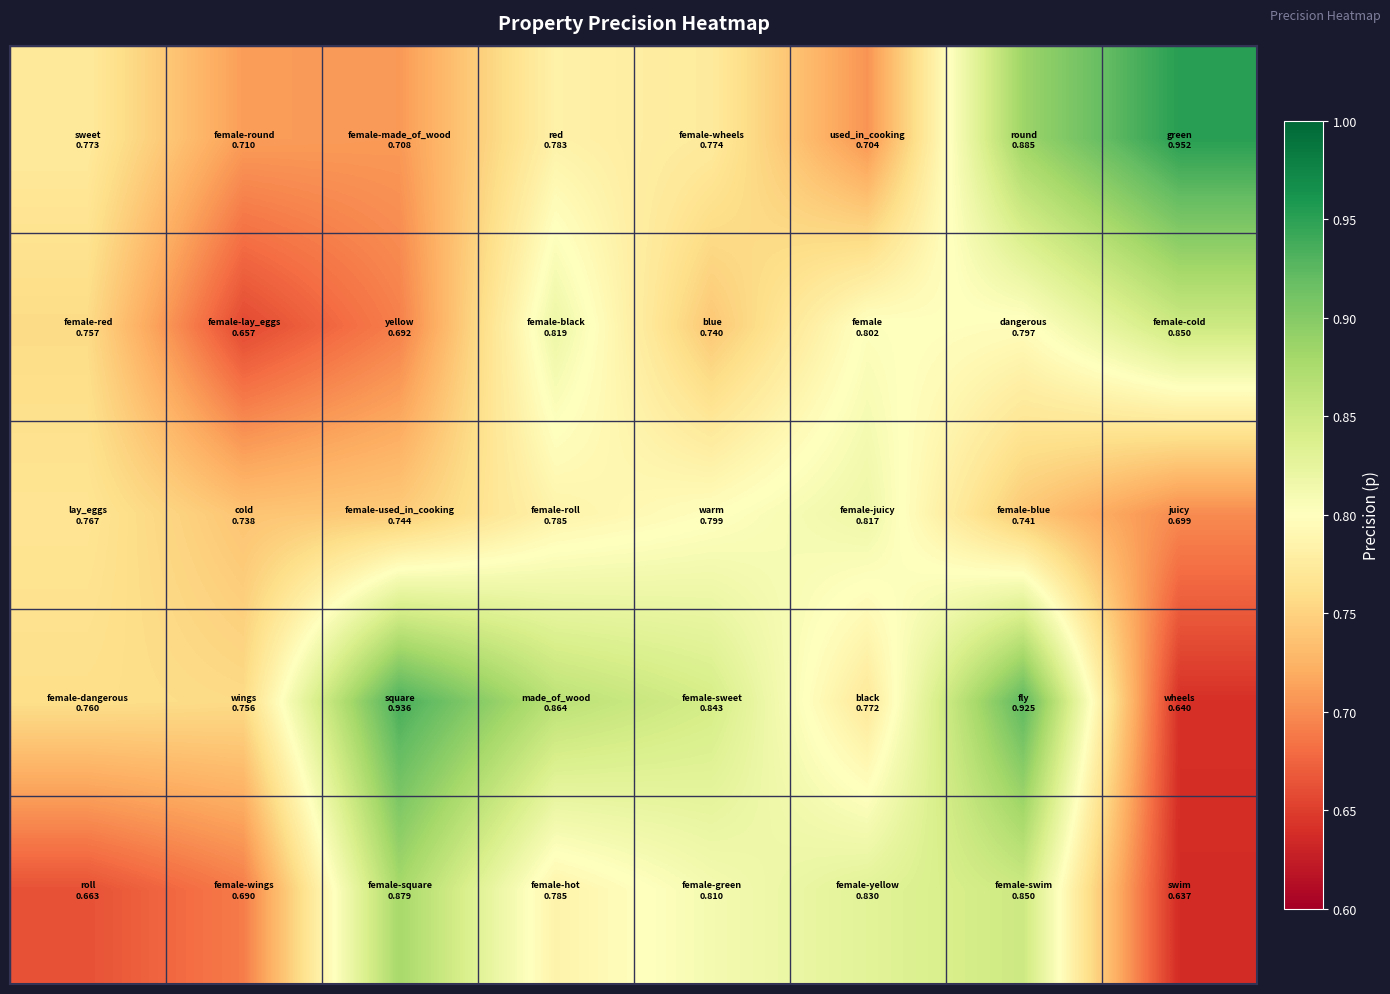

How many categories are shown in the chart?

8